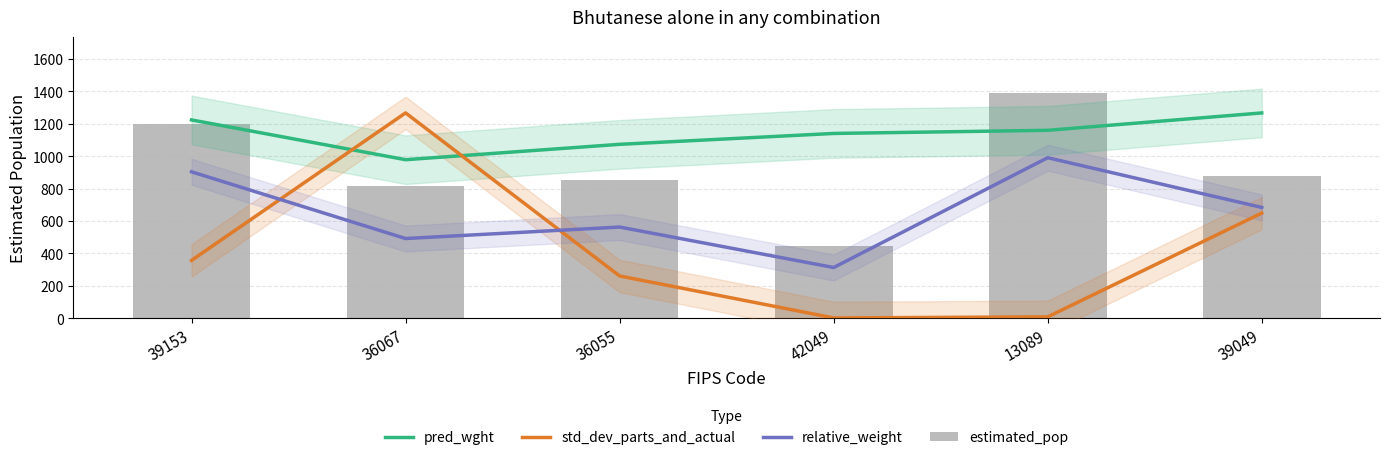

Which category has the highest value in the std_dev_parts_and_actual series?

36067